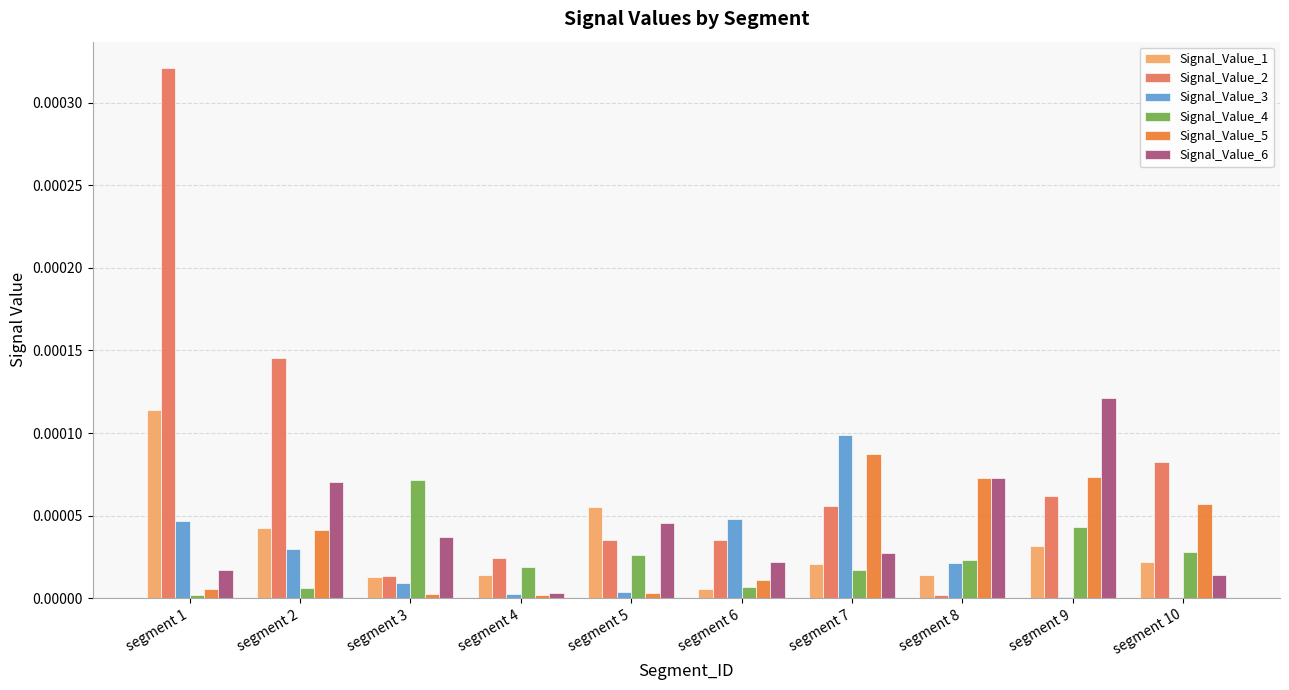

The Signal_Value_1 series shows 0.0 at segment 9. True or false?

True